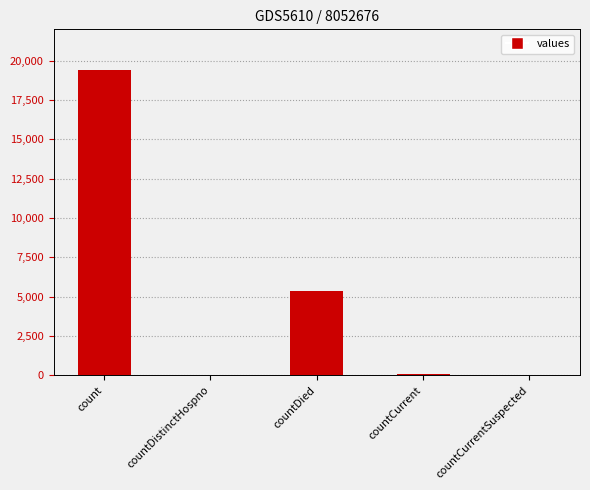

At which label is the value closest to 9710?

countDied